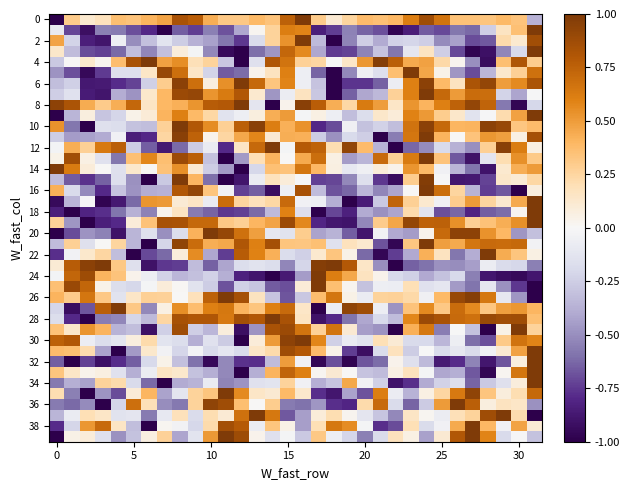

At how many categories does at least one series exceed 0?

32